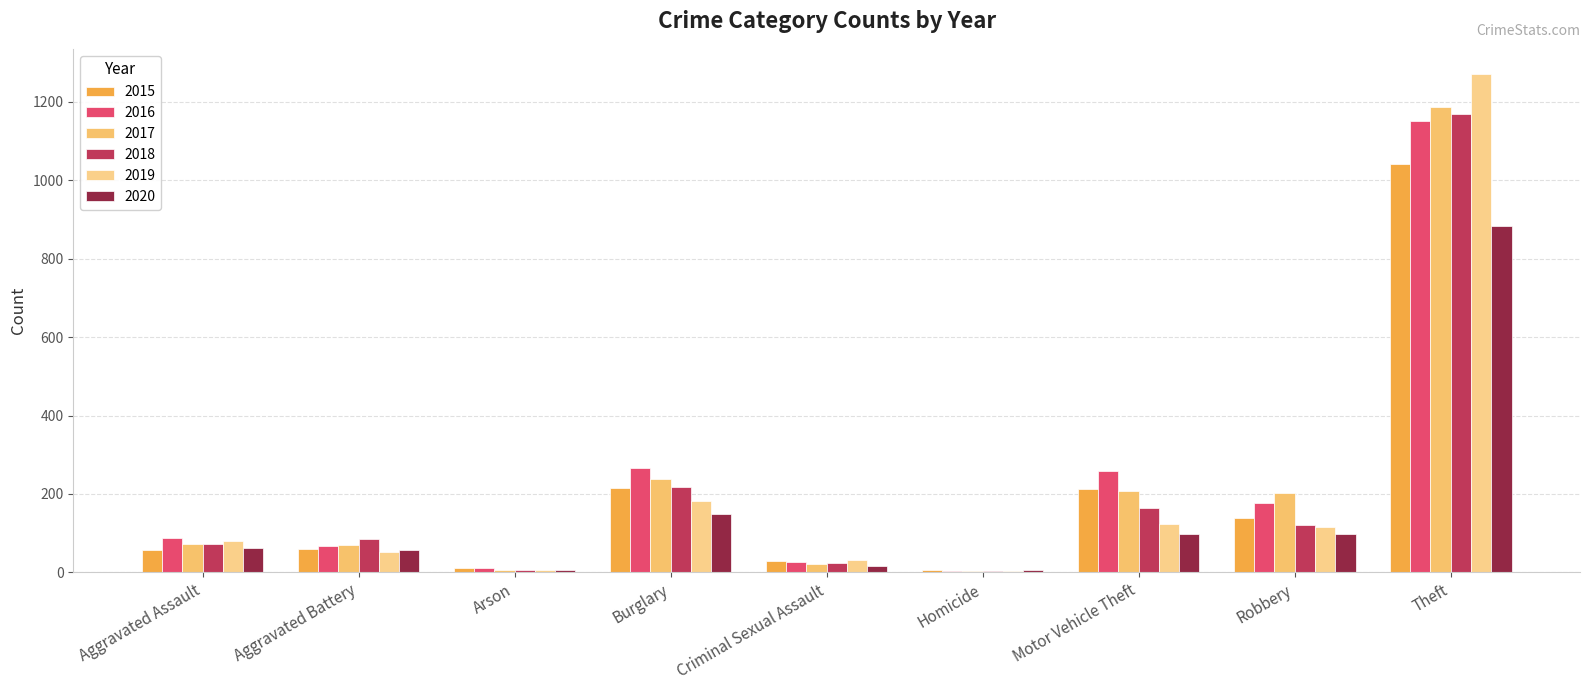

How many data points does each series have?

9